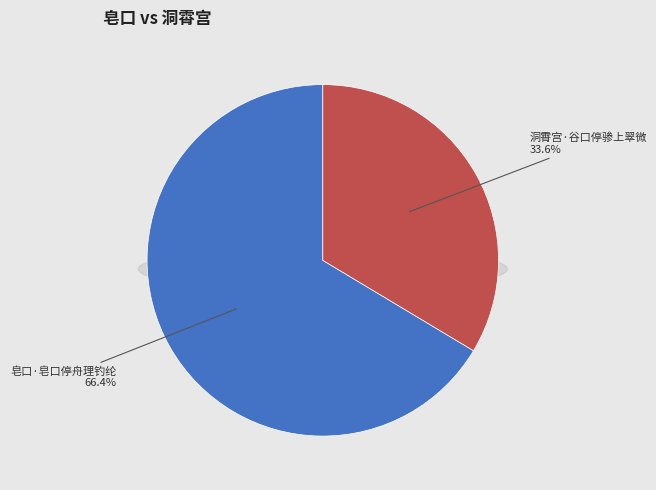

How many slices are in this pie chart?

2